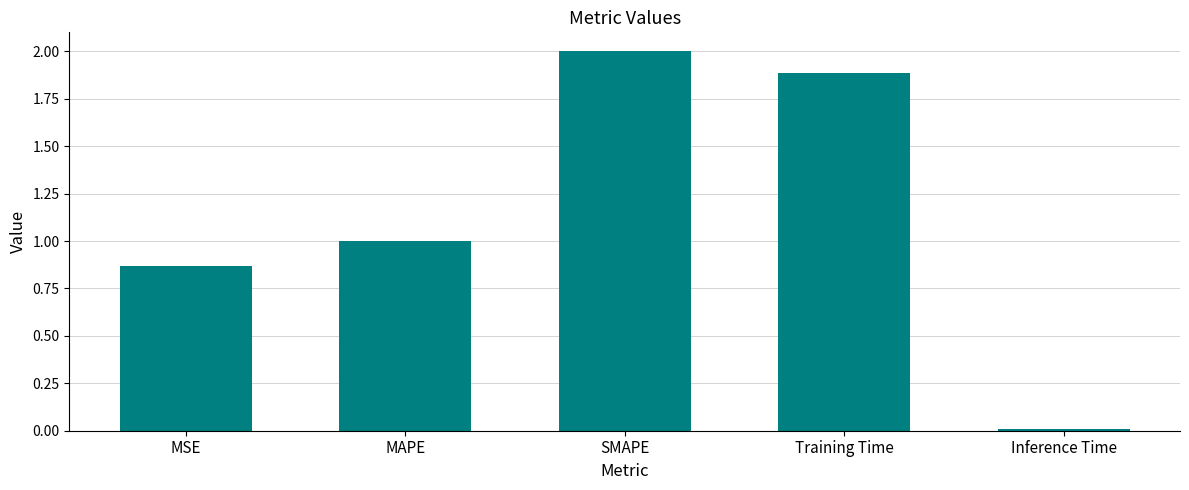

The value at Inference Time is 0.0. True or false?

True